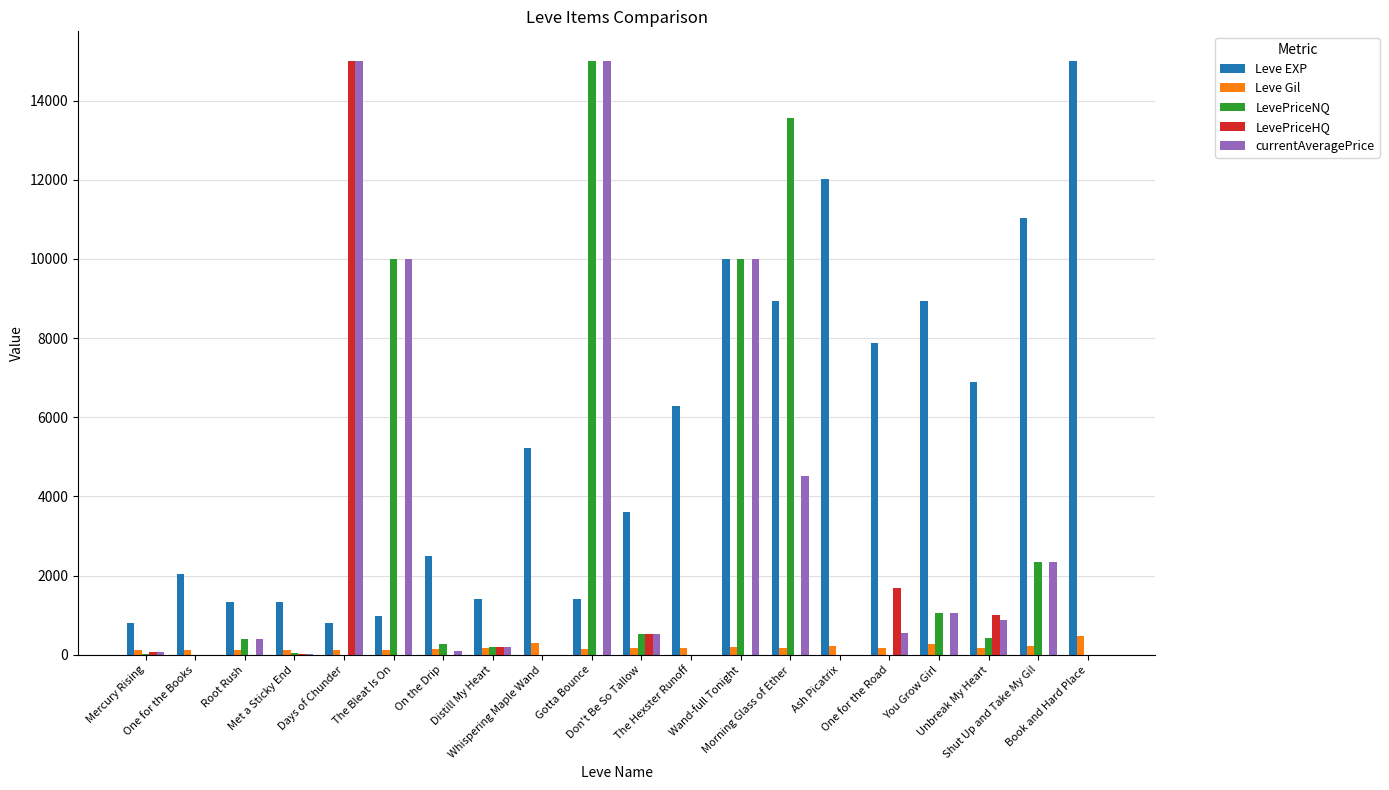

How many data points does each series have?

20